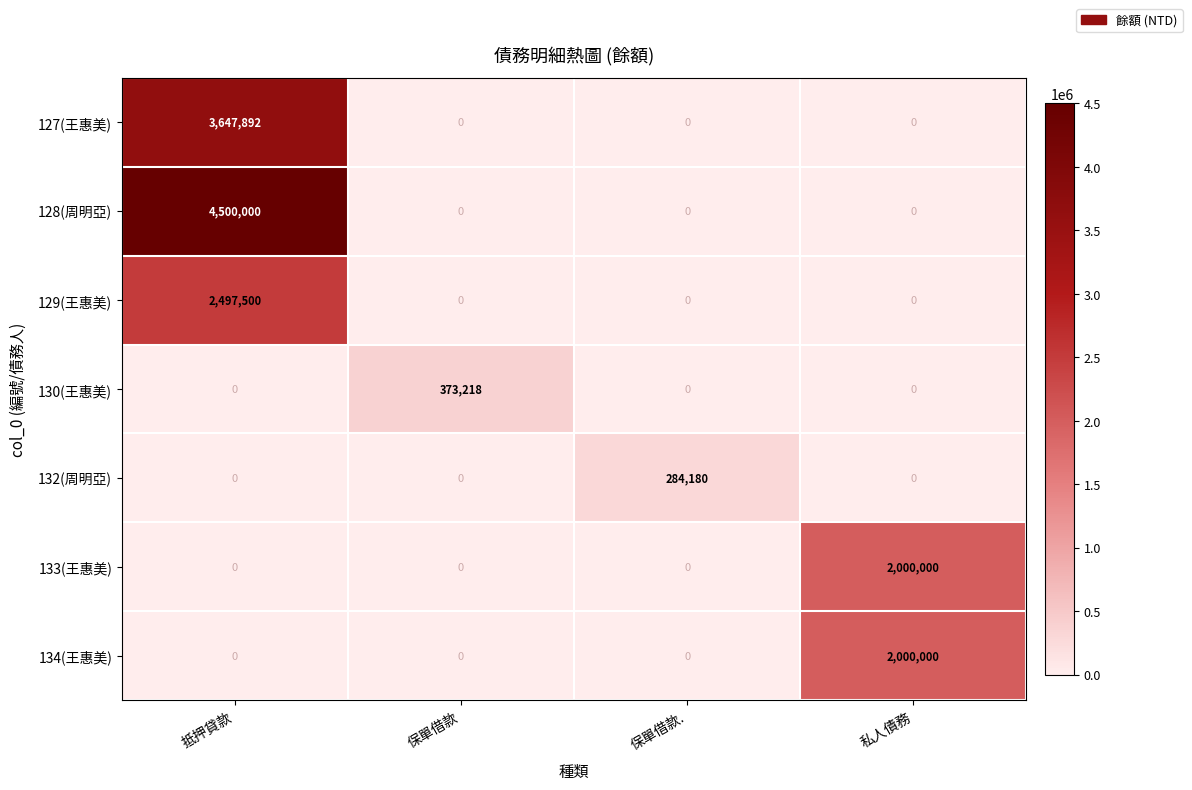

The value of 134(王惠美) at 保單借款. is 0. True or false?

True